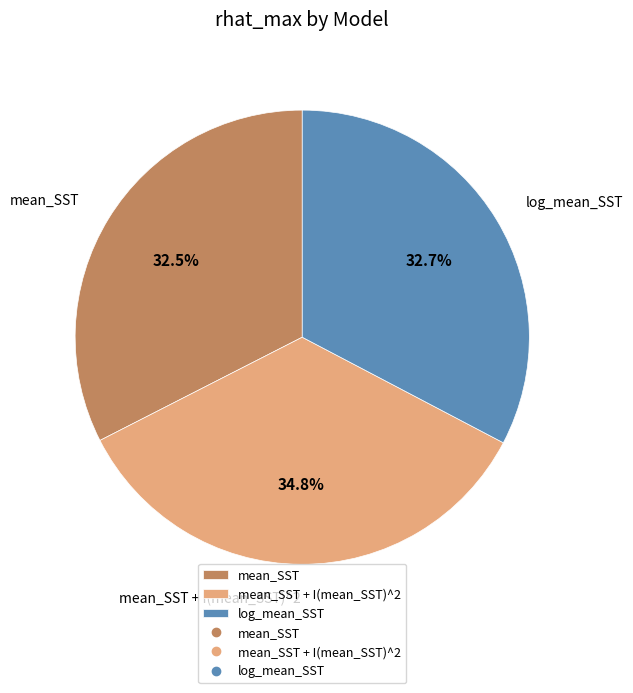

Does mean_SST represent more than half of the total?

No